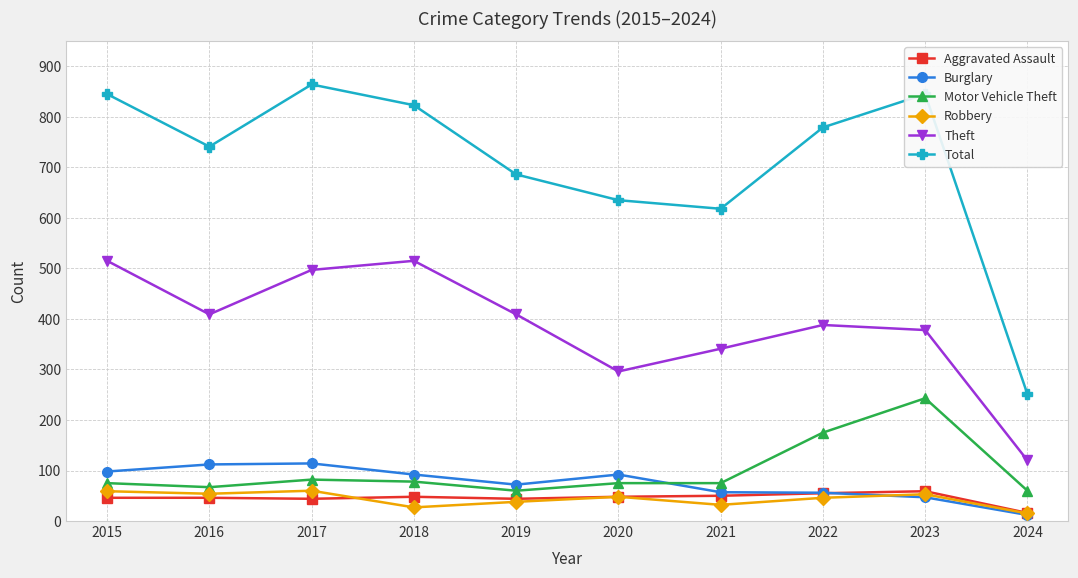

True or false: Motor Vehicle Theft and Robbery intersect in this chart.

False